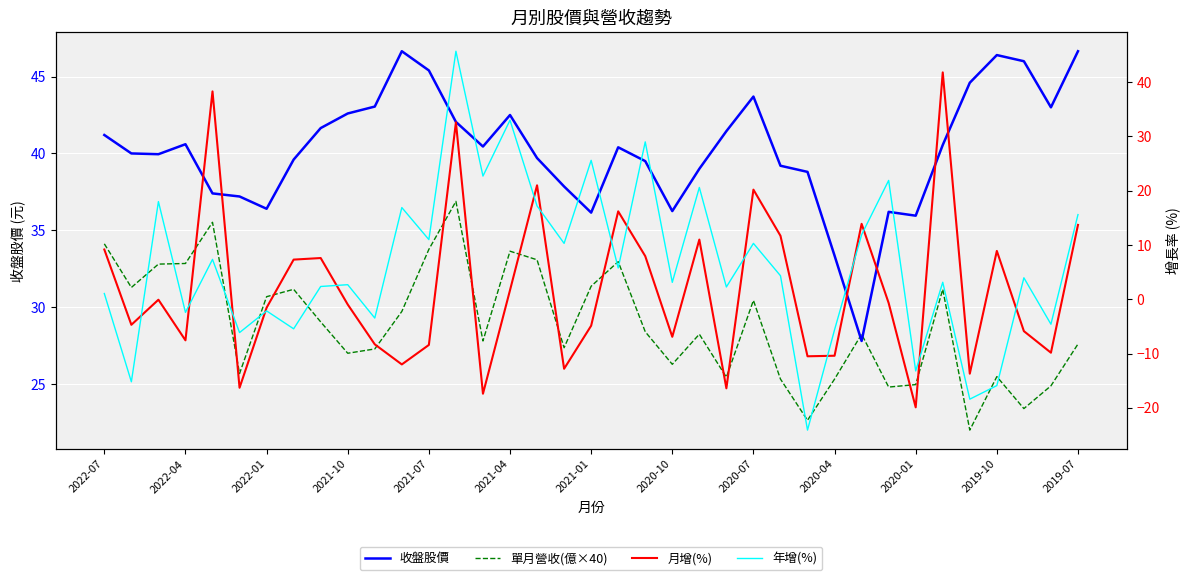

How many interior local valleys does the 月增(%) series have?

12